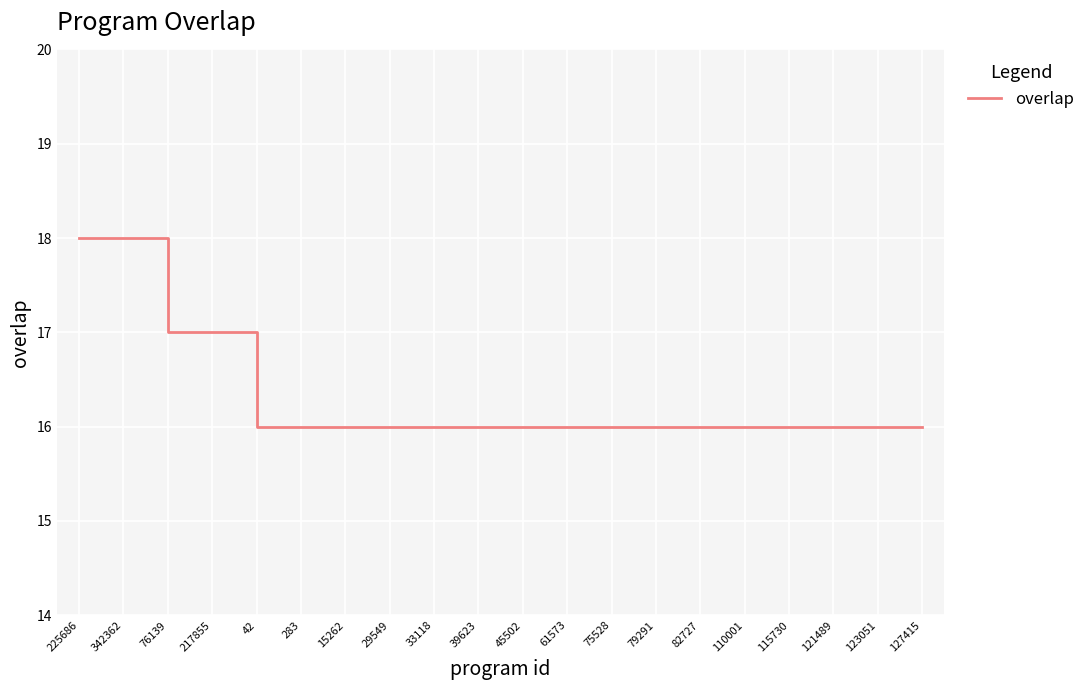

What position from the left is 82727?

15